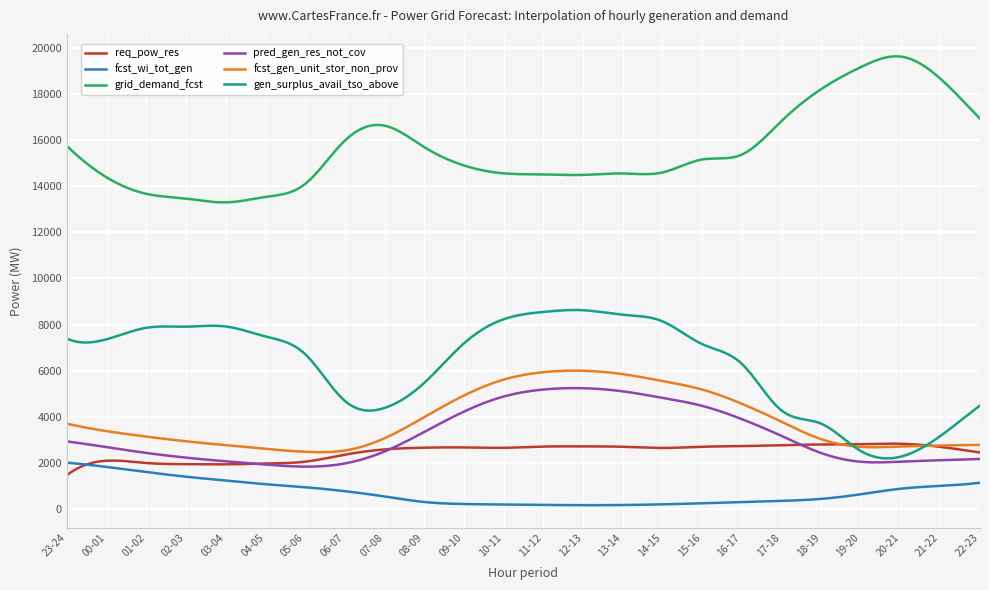

What is the greatest value displayed?

19617.9